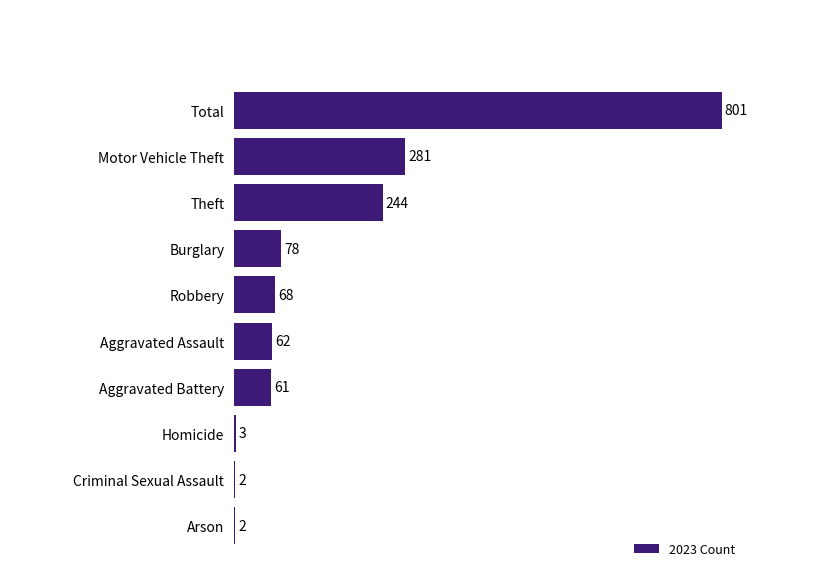

What is the change in value from Total to Aggravated Battery?

-740